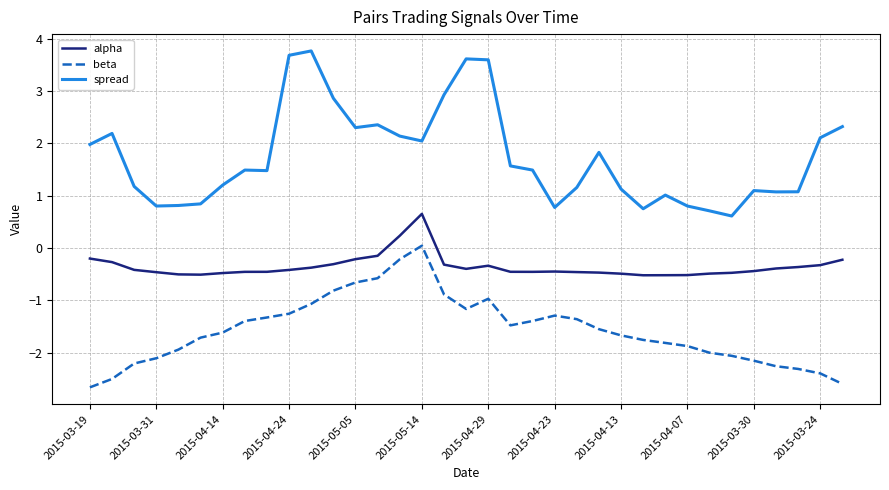

How many lines are shown in the chart?

3